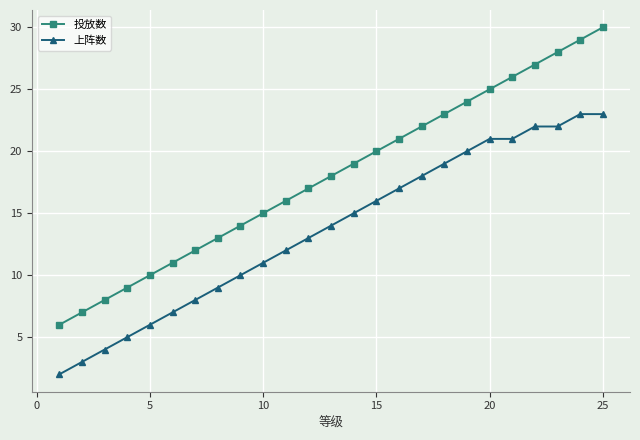

Is this an area chart (filled region under the line)?

No